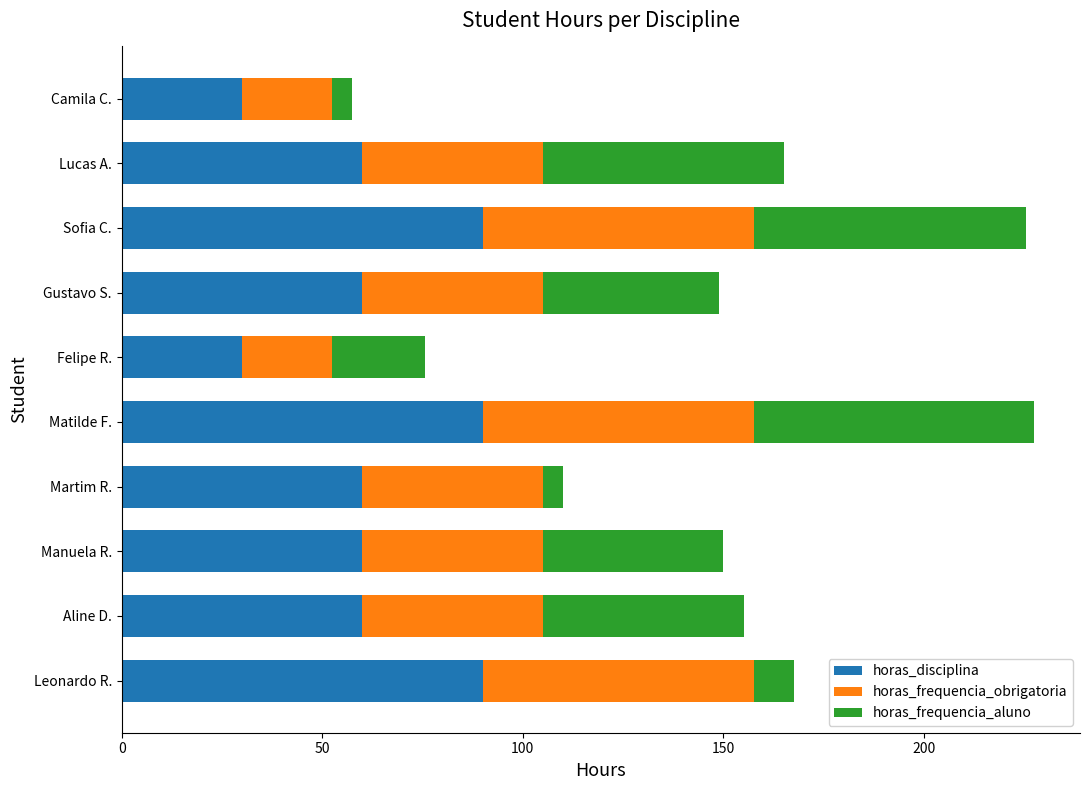

What is the total value across all series at Camila C.?

57.5